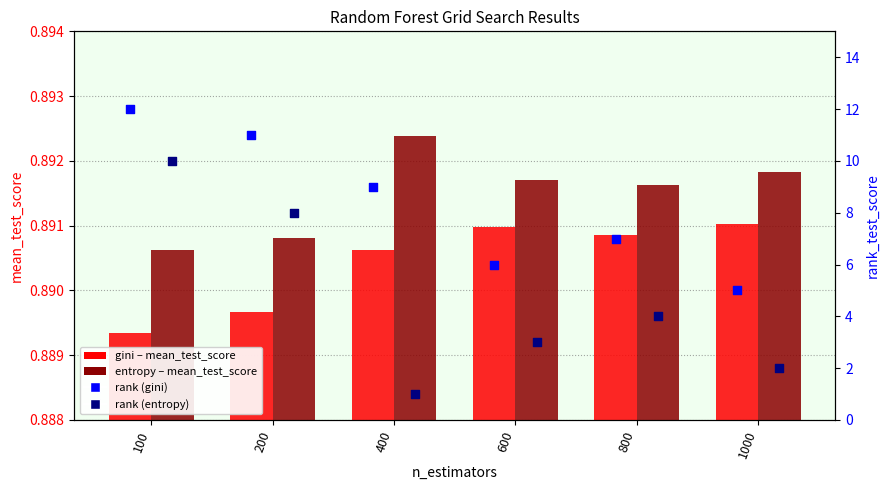

What are all the series names shown in the legend?

gini, entropy, rank (gini), rank (entropy)